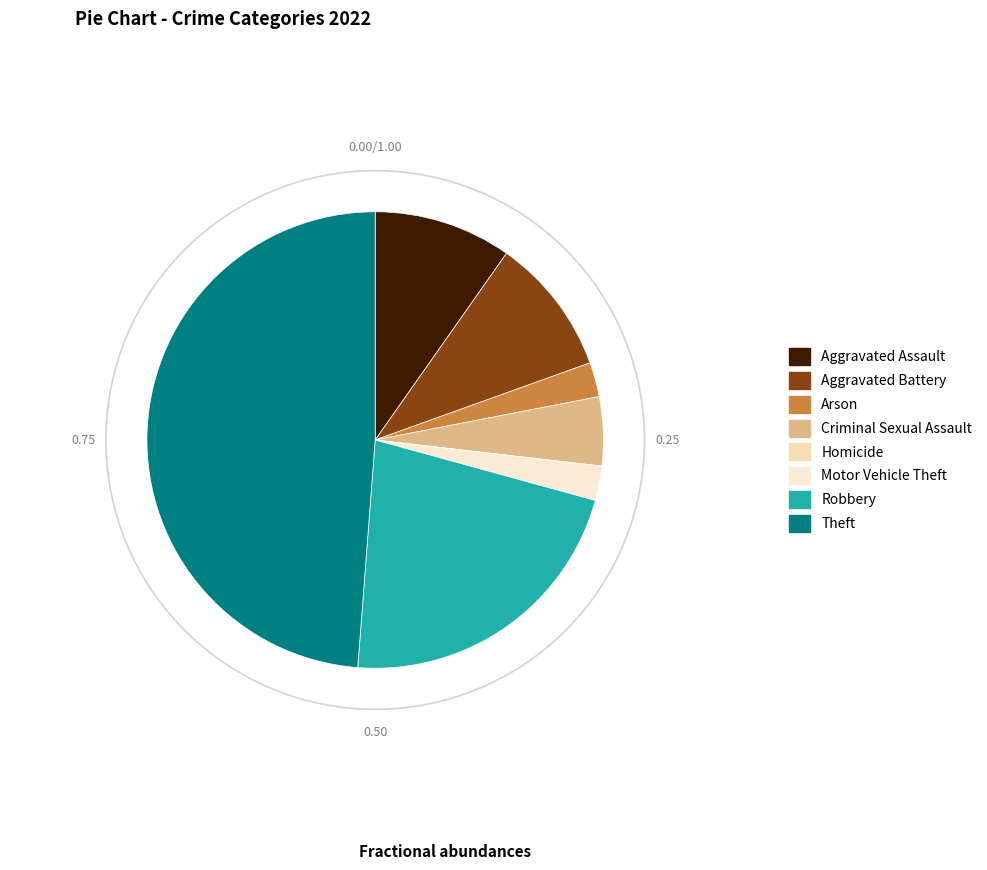

The Criminal Sexual Assault slice represents 1% of the pie. True or false?

False